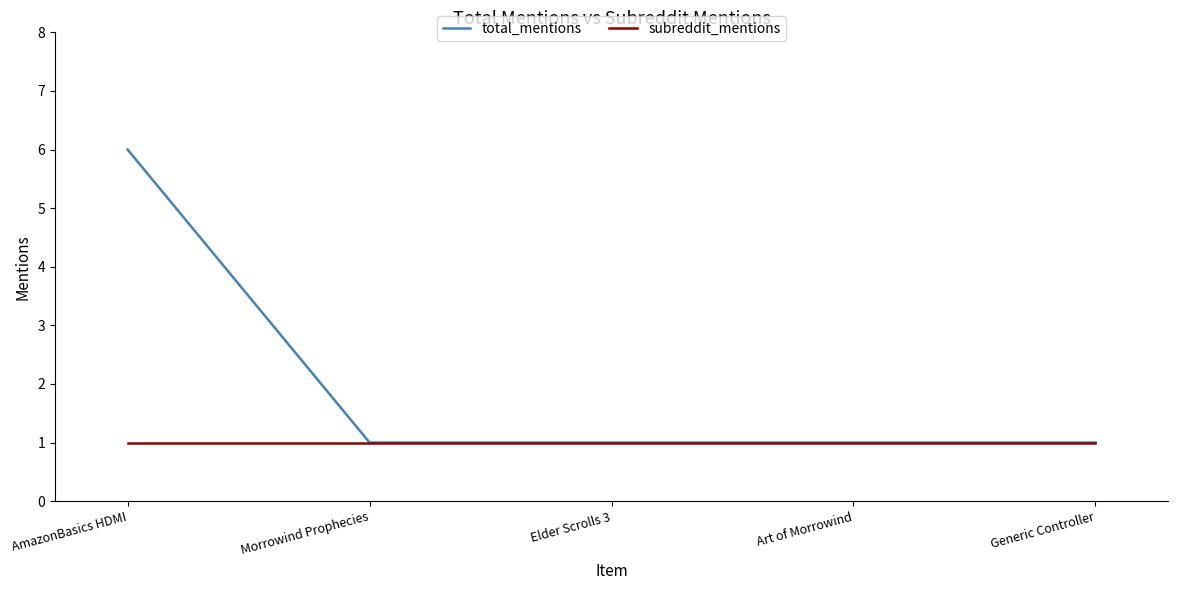

List the series in order of their overall mean, lowest first.

subreddit_mentions, total_mentions